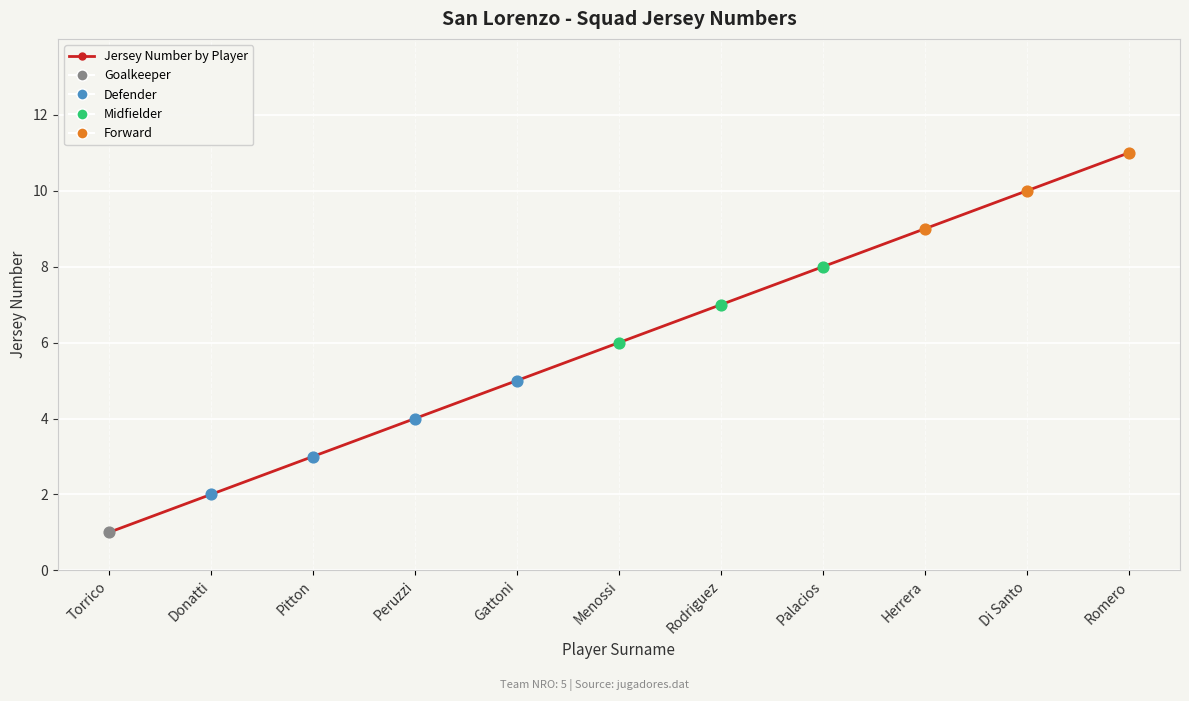

What is the change in value from Donatti to Di Santo?

+8